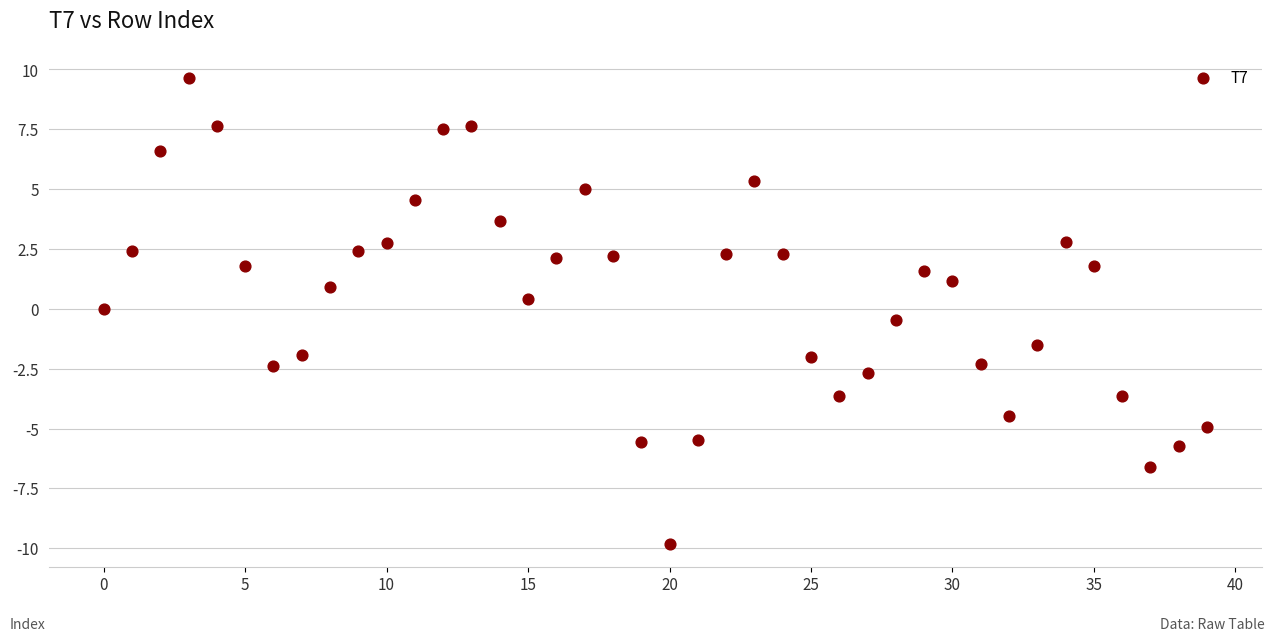

What is the range of Y values (max minus min)?

19.4